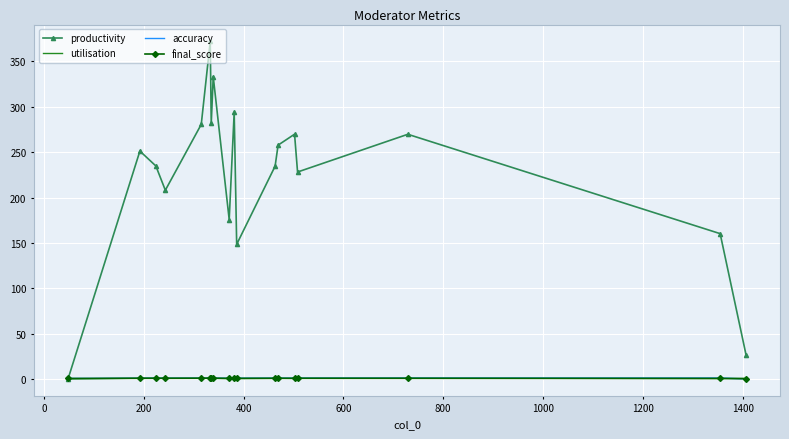

Which series has the largest total across all categories?

productivity